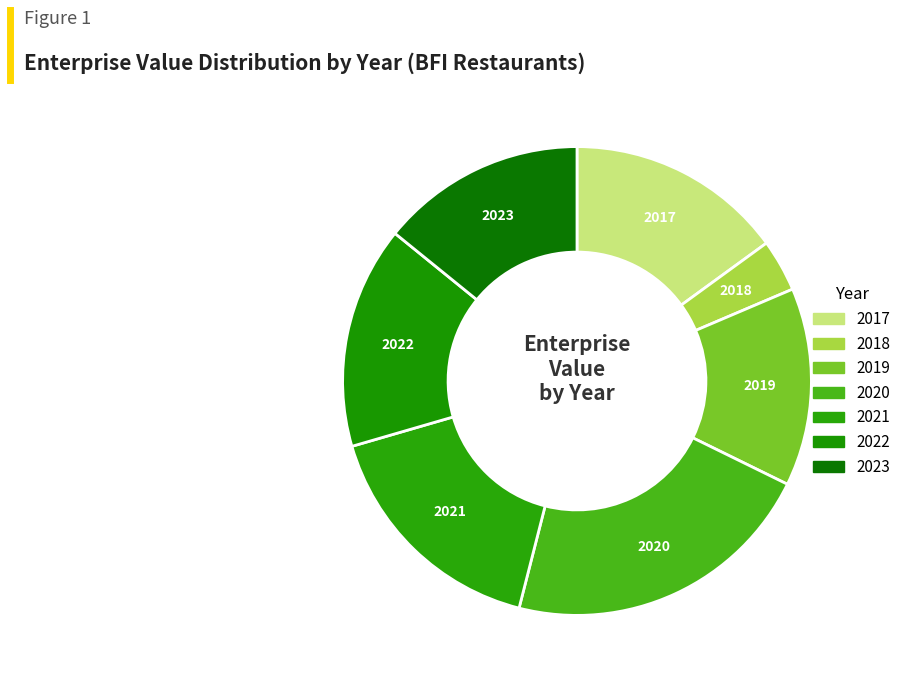

True or false: 2017 accounts for 28% of the total.

False